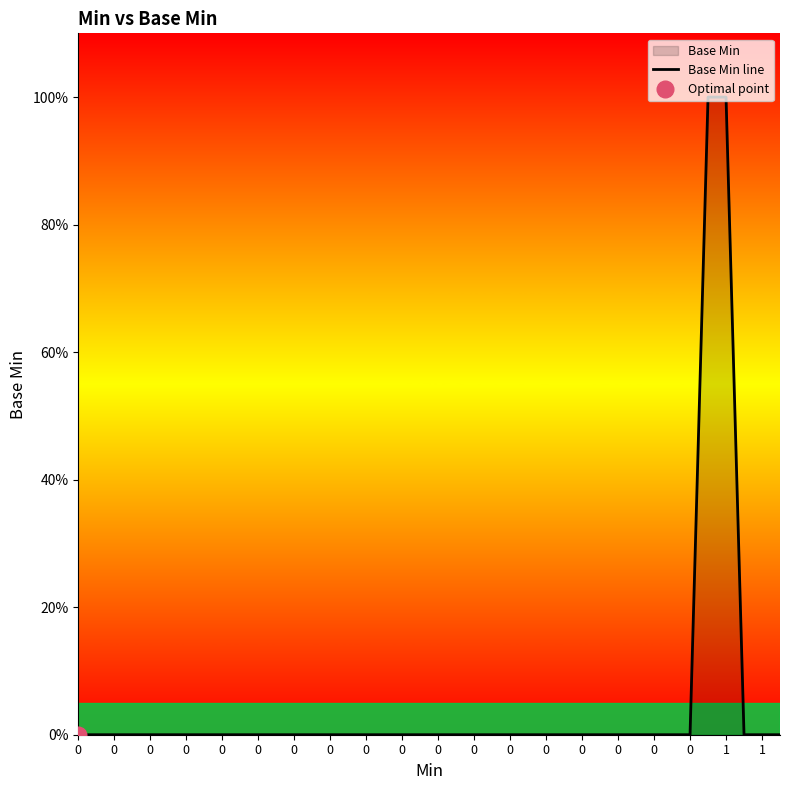

How many values are between 0 and 1?

40